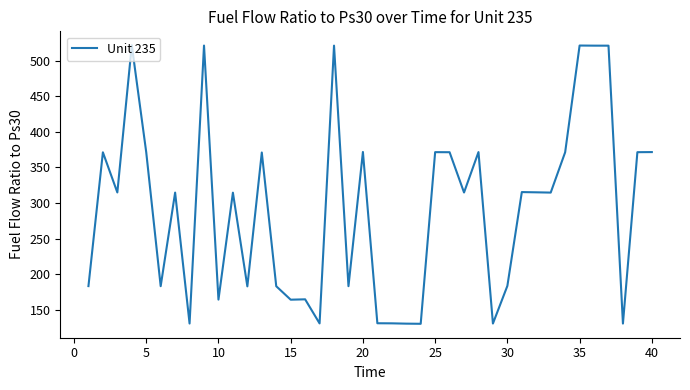

What is the greatest value displayed?

521.8